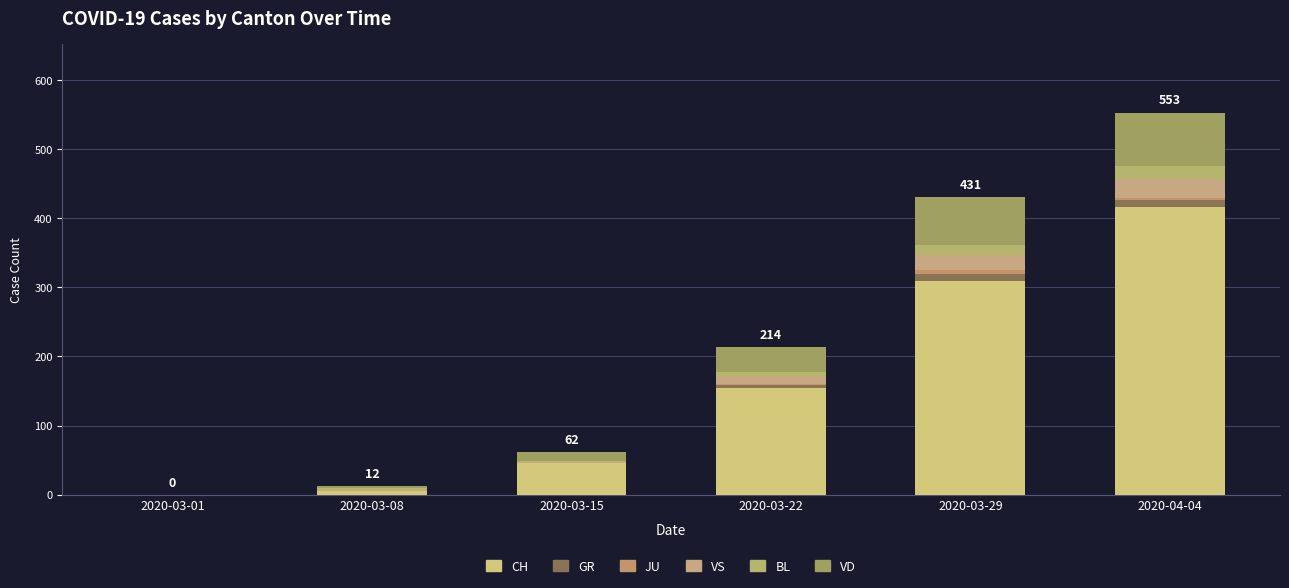

At how many categories does at least one series exceed 187?

2